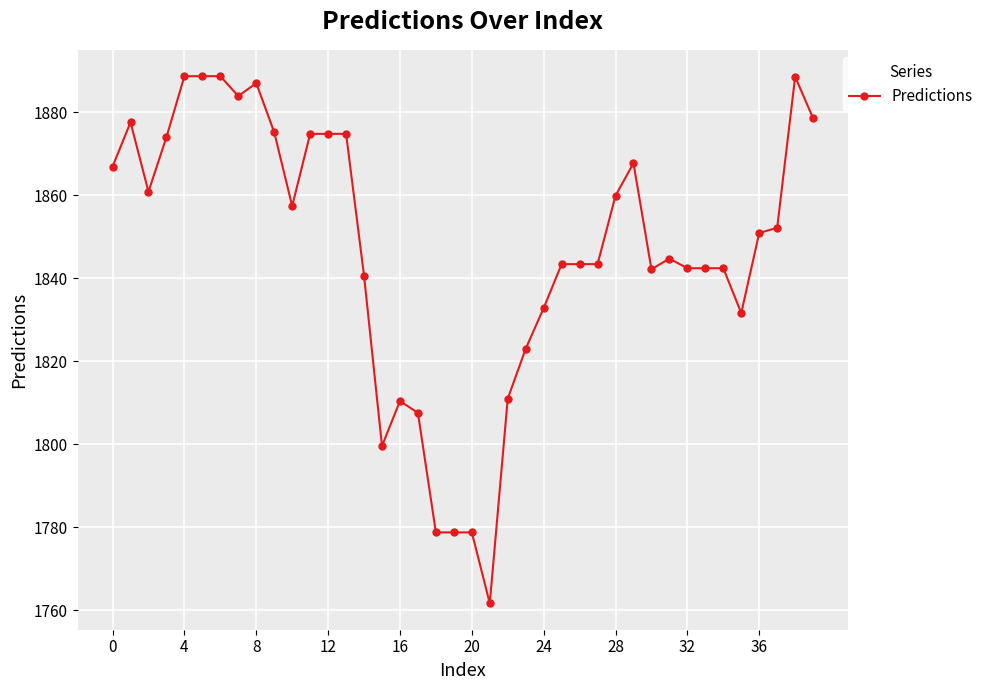

What is the value of the 23rd point from the left?

1811.0